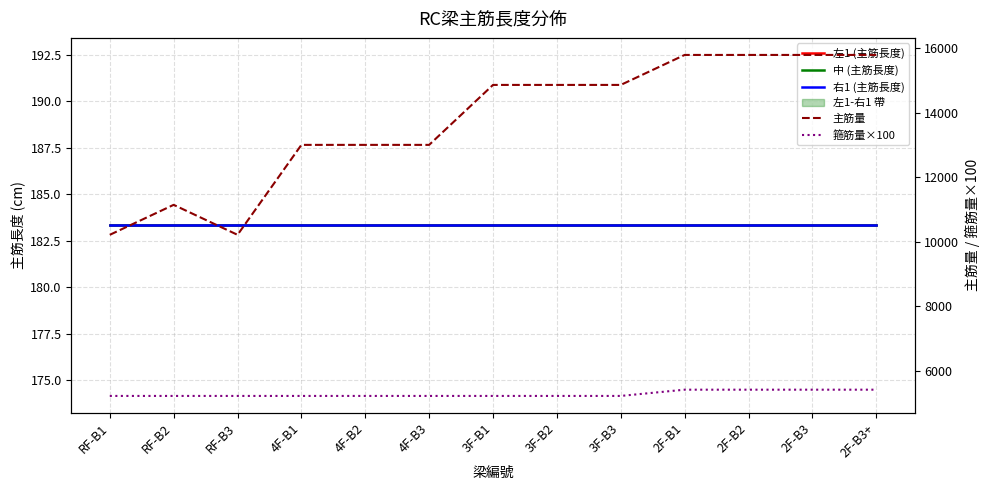

True or false: 中 (主筋長度) has a value of 183.3 at 4F-B1.

True